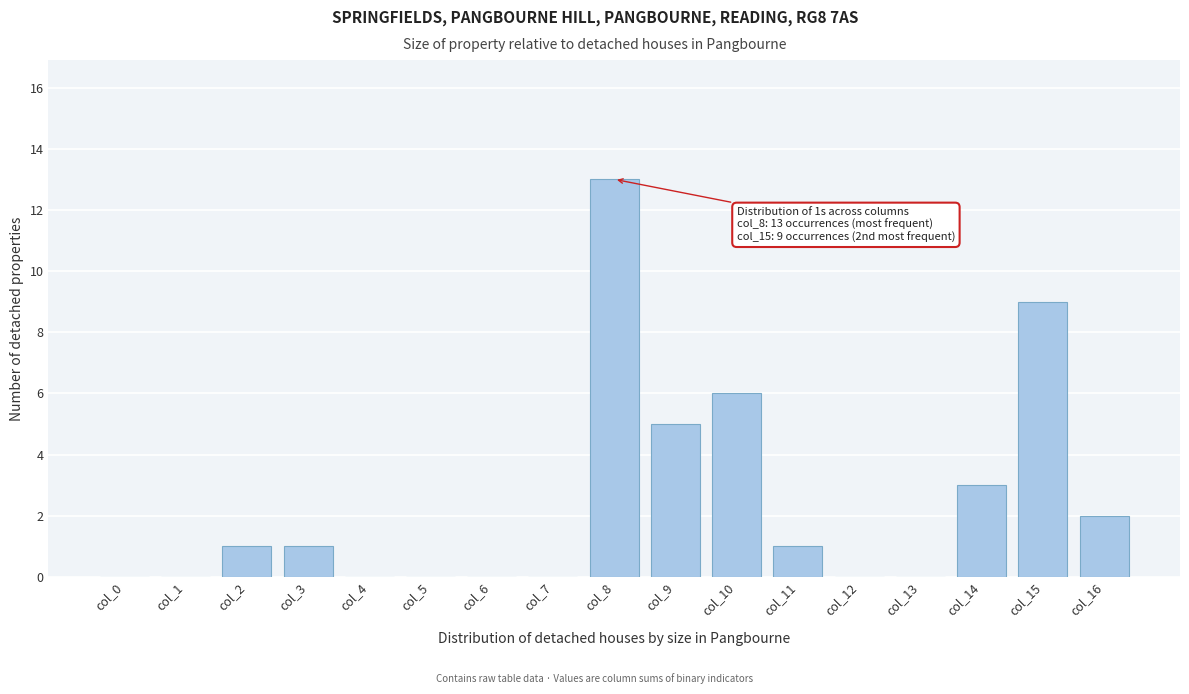

Reading left to right, list all the values displayed in this chart.

col_0=0	col_1=0	col_2=1	col_3=1	col_4=0	col_5=0	col_6=0	col_7=0	col_8=13	col_9=5	col_10=6	col_11=1	col_12=0	col_13=0	col_14=3	col_15=9	col_16=2